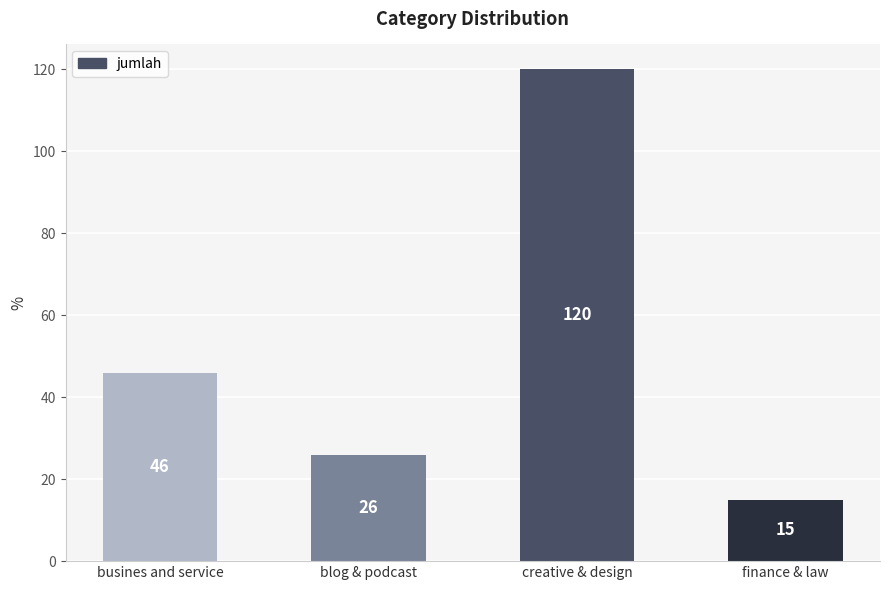

Reading left to right, list all the values displayed in this chart.

46	26	120	15